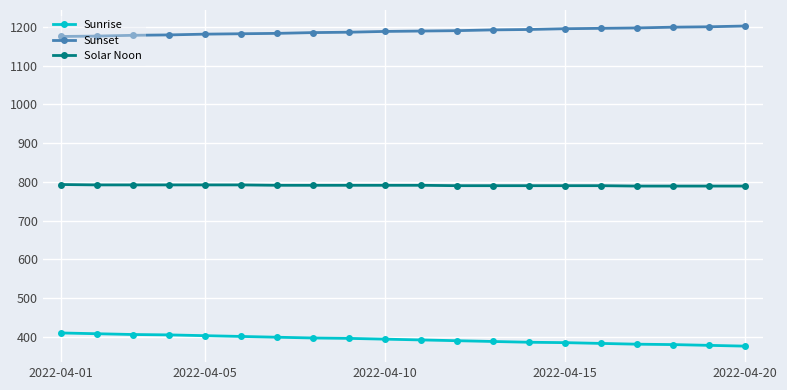

What is the difference between the second highest and second lowest values in the Sunrise series?

30